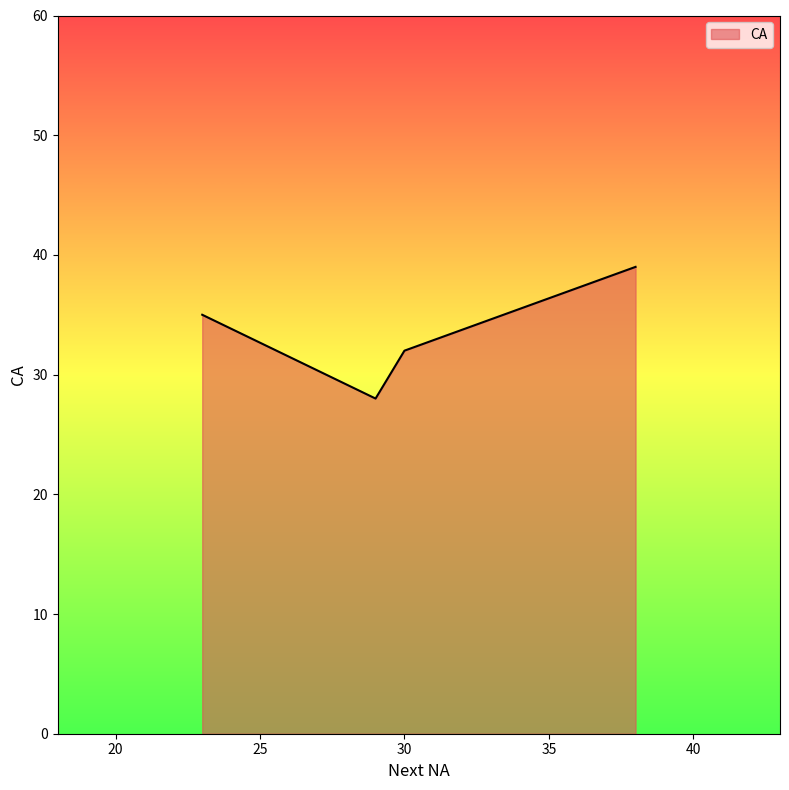

What is the difference between the maximum and minimum values?

11